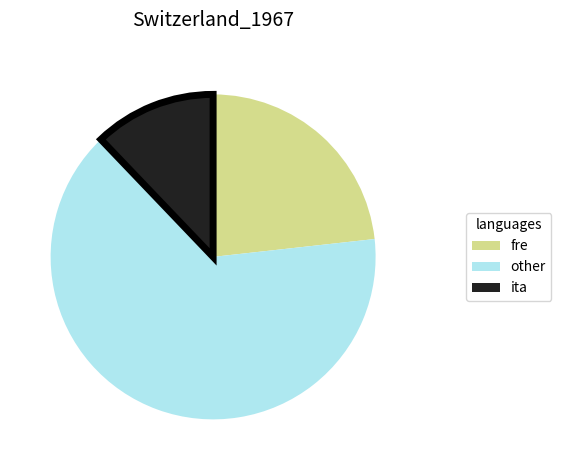

Is it true that fre is 23% of the pie?

True